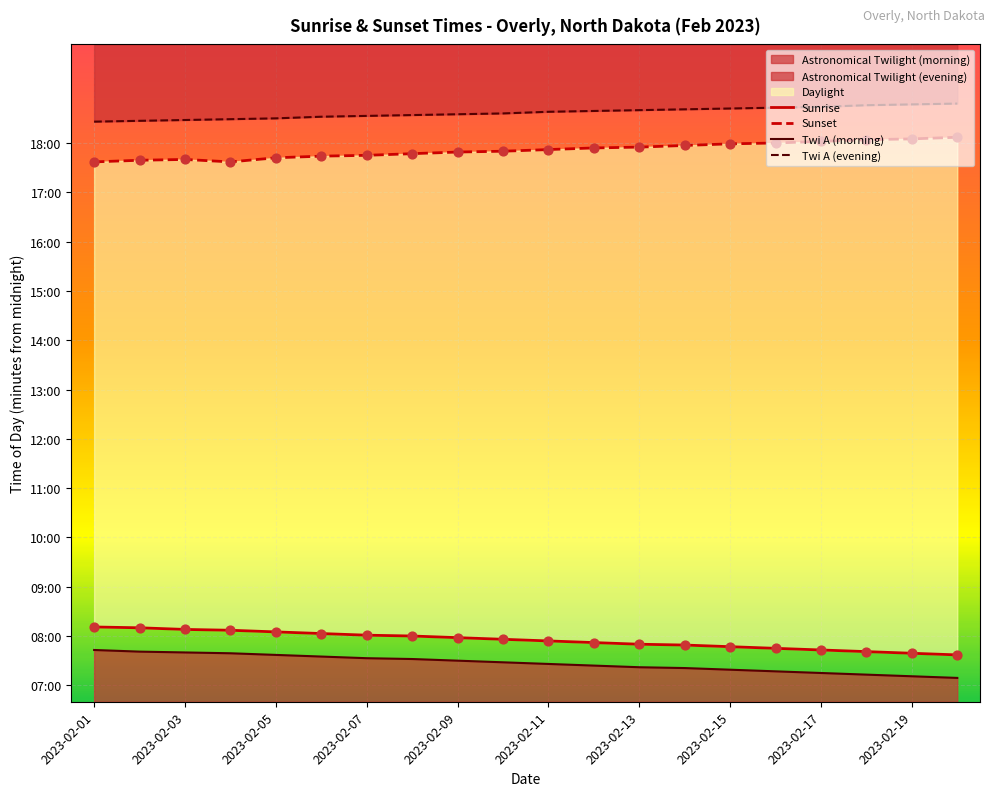

Which series has the largest total across all categories?

Twi A (evening)